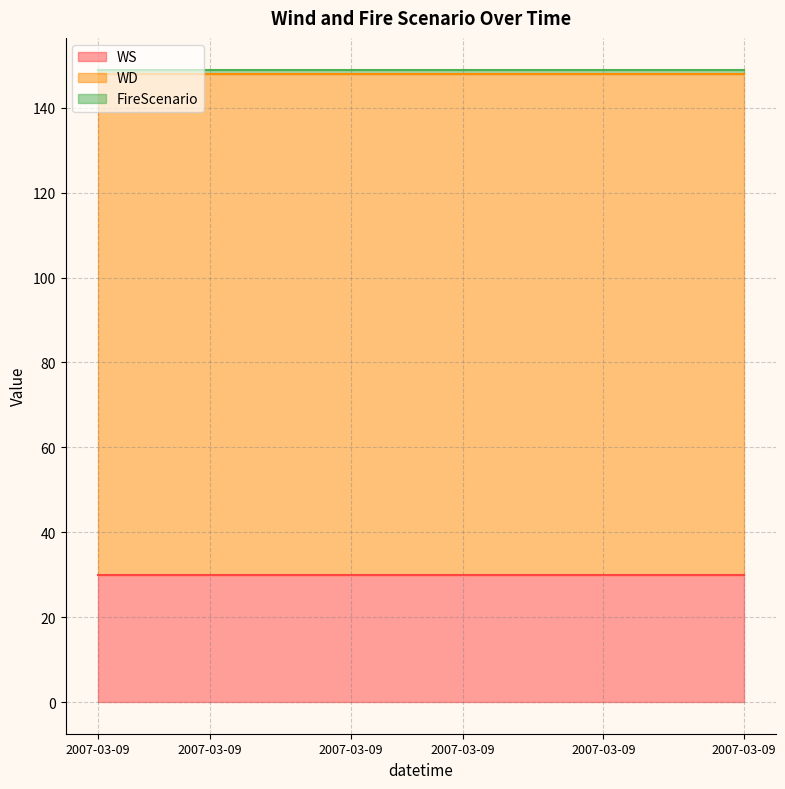

What is the sum of all WS values?

720